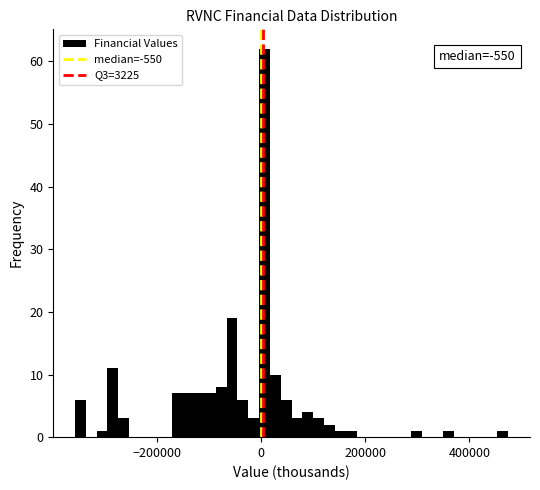

Around what value on the x-axis is the tallest bar? Give the approximate position of its centre, as read against the axis.

0